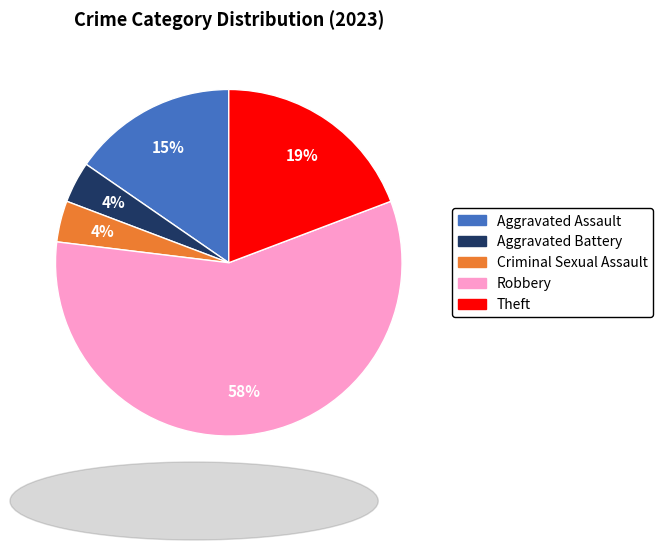

How many segments does this pie chart have?

5